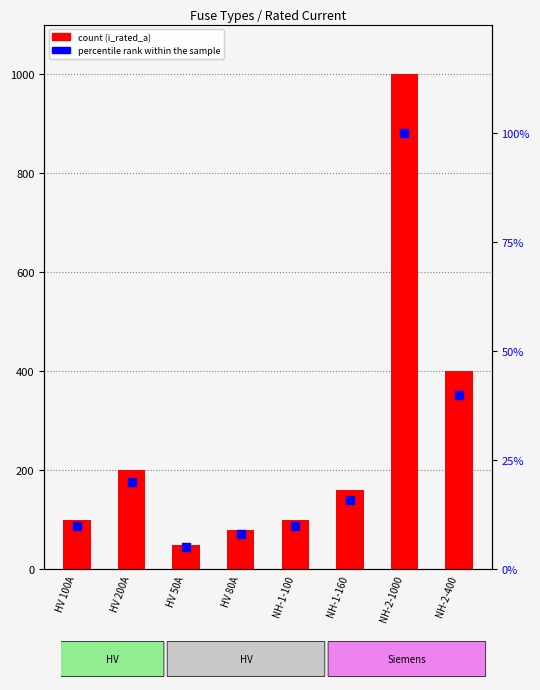

Is the value of i_rated_a at HV 200A greater than the value of percentile rank within the sample at HV 80A?

Yes